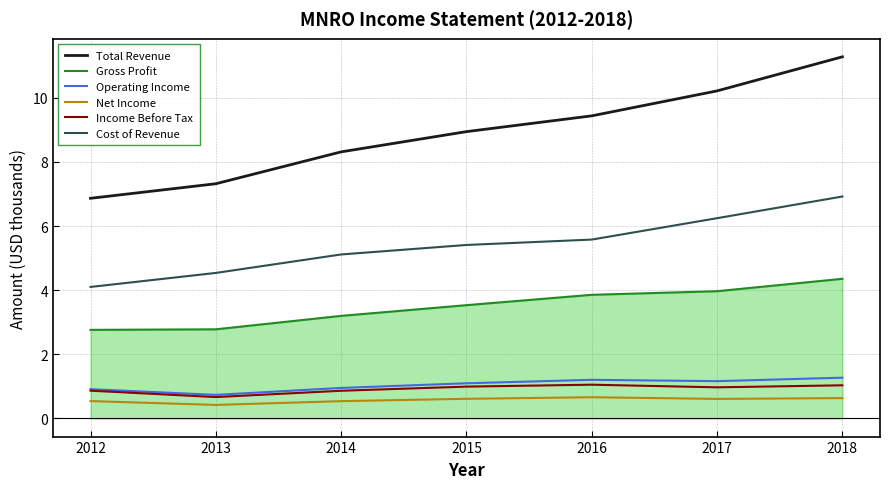

True or false: Operating Income and Total Revenue intersect in this chart.

False